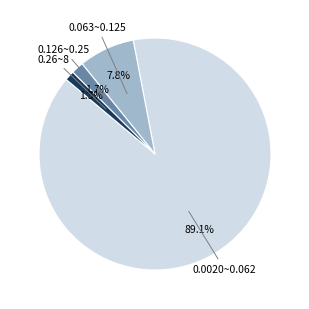

Does any single category account for the majority?

Yes